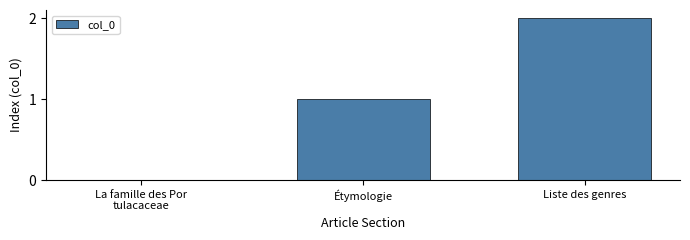

Approximately how many times larger is the value at Liste des genres compared to Étymologie?

2.0